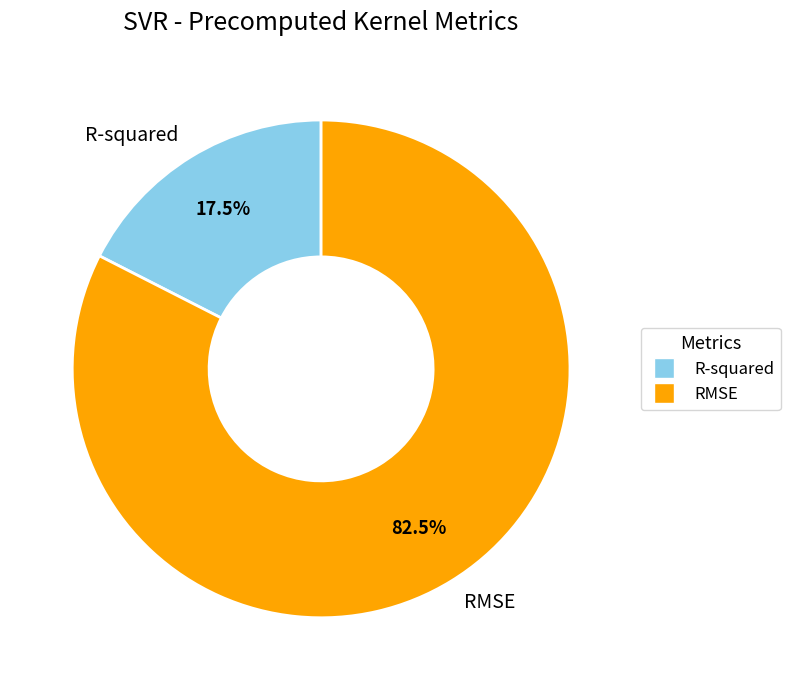

Which category accounts for the majority?

RMSE